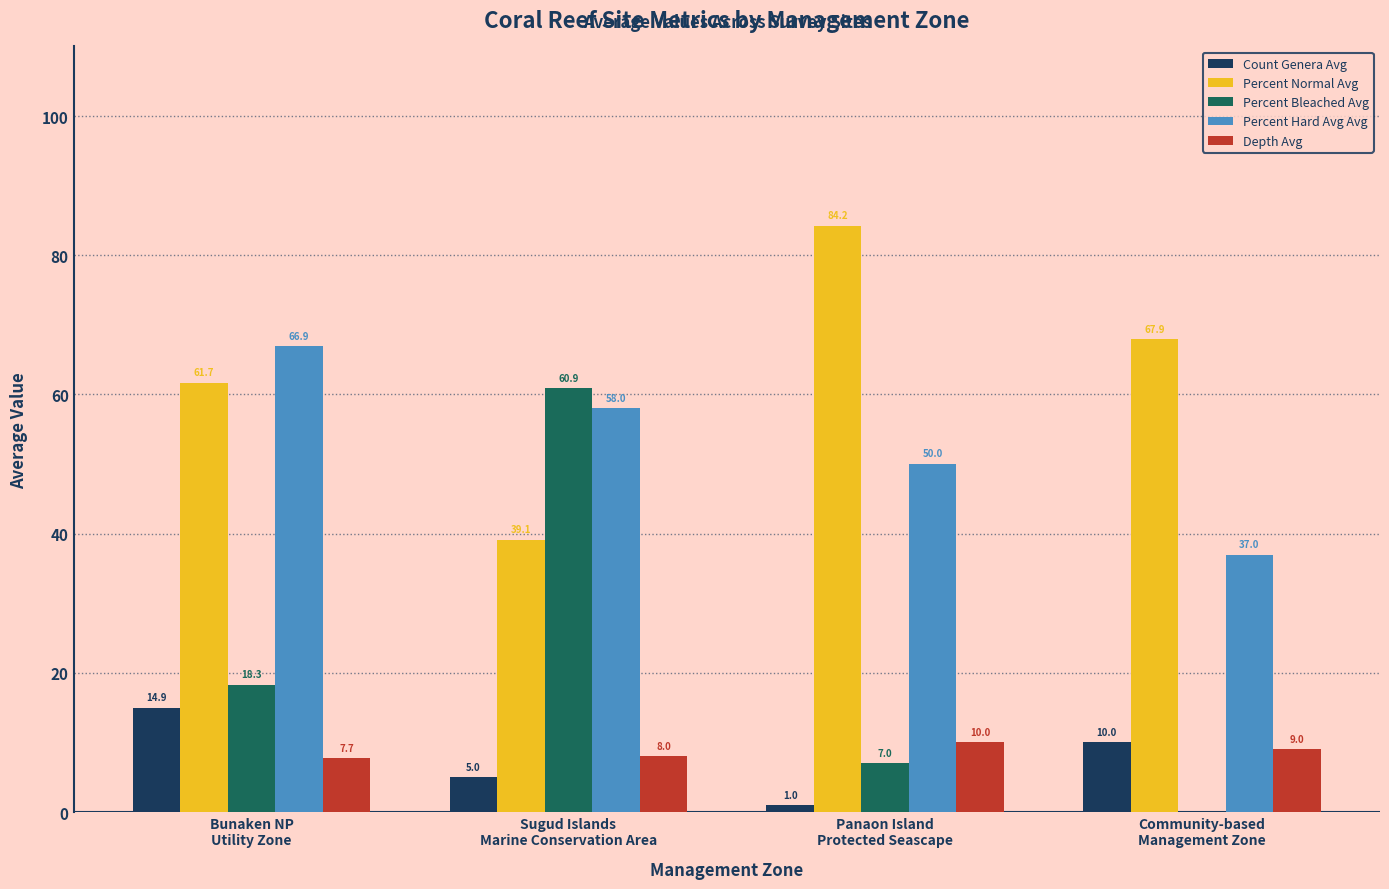

Is it true that Percent Normal Avg equals 38.0 at Panaon Island
Protected Seascape?

False